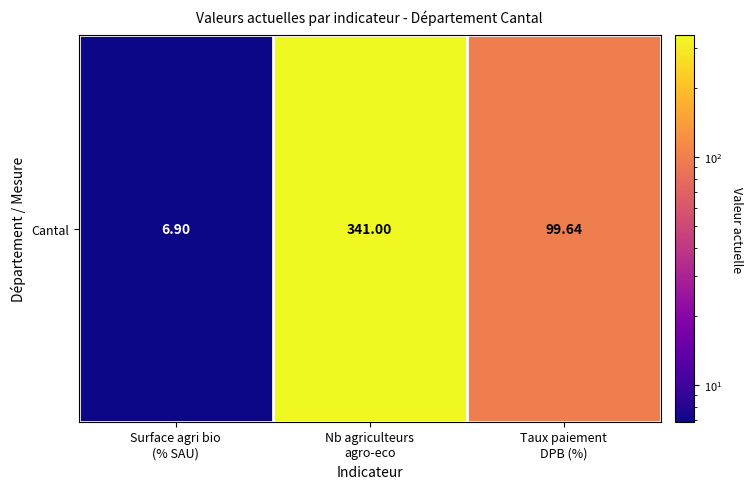

The value at Taux paiement
DPB (%) is 178.6. True or false?

False